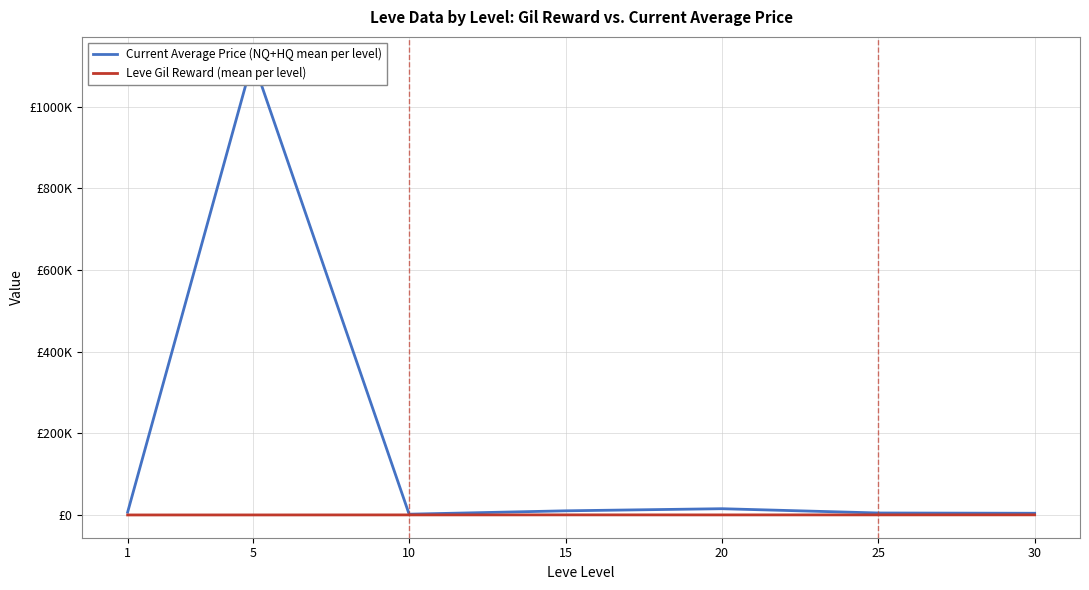

Which series reaches the minimum Y coordinate?

Leve Gil Reward (mean per level)